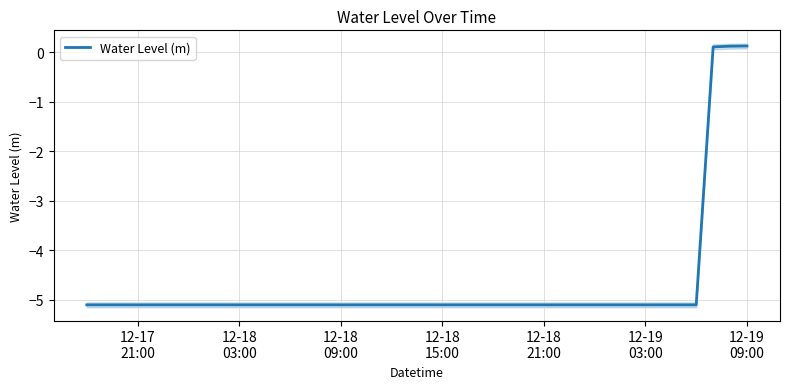

How many positive values are there?

3